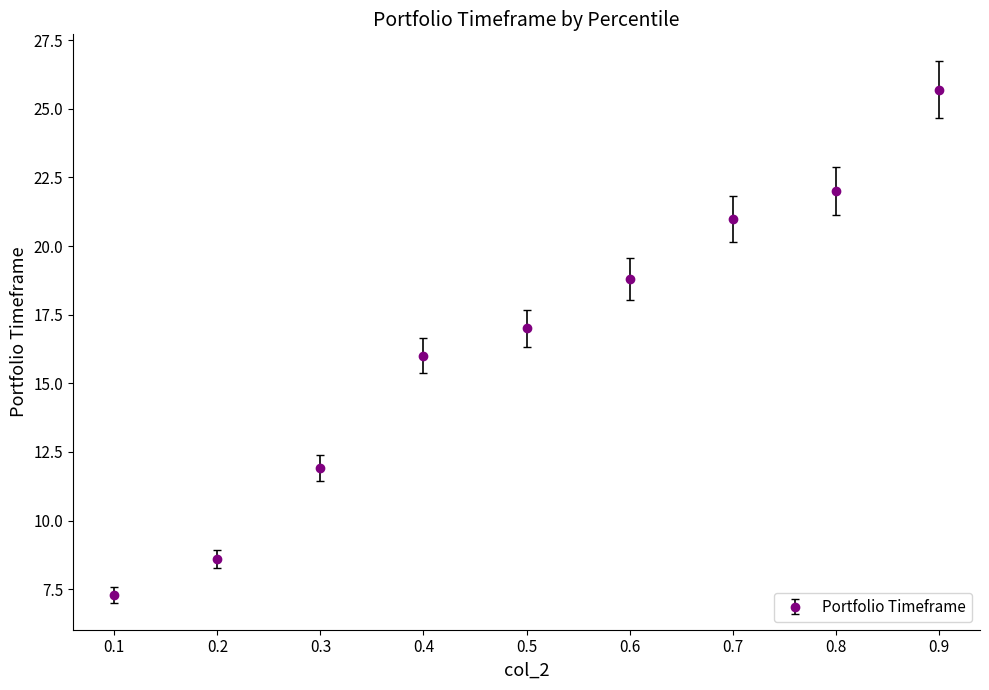

Rank the categories by value from lowest to highest.

0.1, 0.2, 0.3, 0.4, 0.5, 0.6, 0.7, 0.8, 0.9